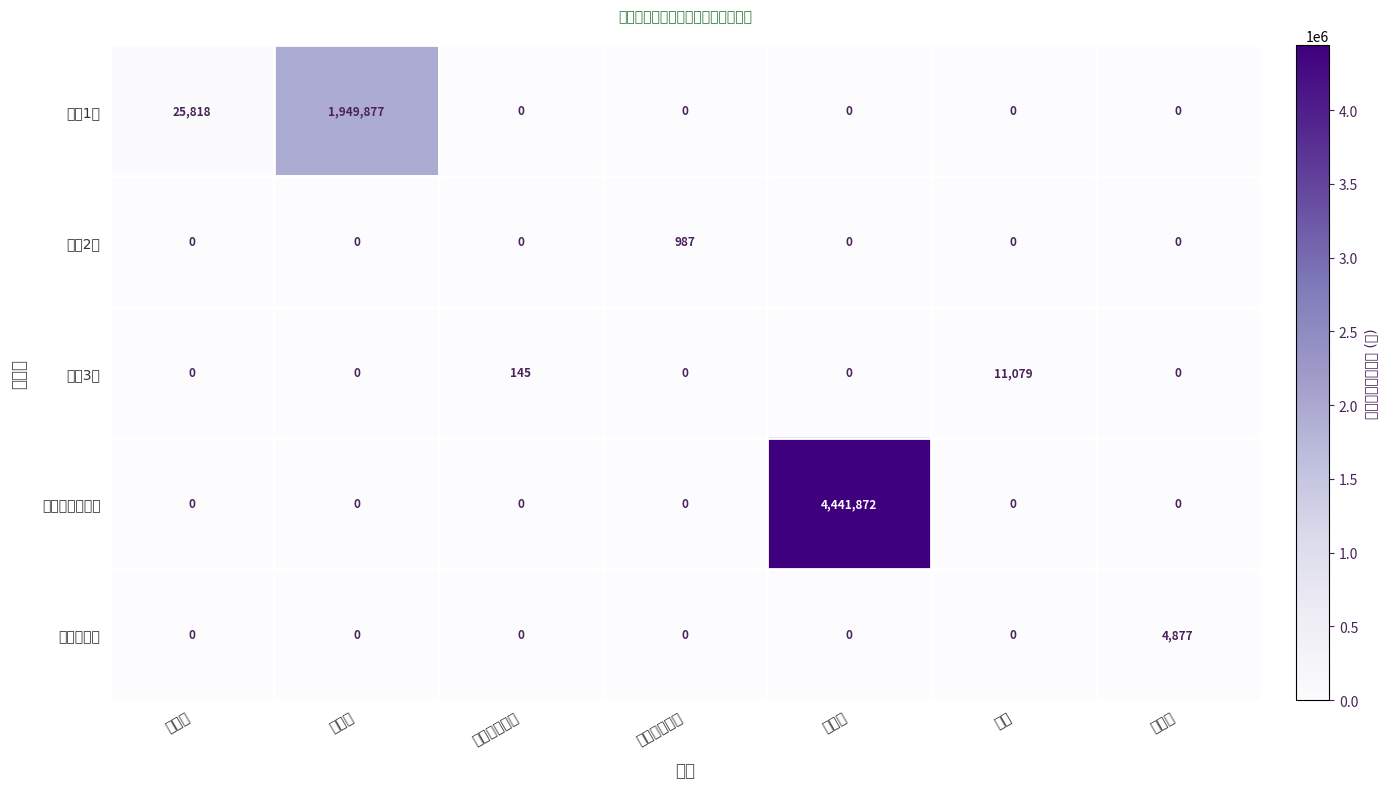

Reading left to right, extract all data points from this chart.

事业1部: 王雯雯=25818.0	沈长颖=1949877.0	王璟（销售）=0.0	戴平（销售）=0.0	邰伟庚=0.0	王曦=0.0	王鹤鸣=0.0
事业2部: 王雯雯=0.0	沈长颖=0.0	王璟（销售）=0.0	戴平（销售）=987.0	邰伟庚=0.0	王曦=0.0	王鹤鸣=0.0
事业3部: 王雯雯=0.0	沈长颖=0.0	王璟（销售）=145.0	戴平（销售）=0.0	邰伟庚=0.0	王曦=11079.0	王鹤鸣=0.0
媒体中心渠道部: 王雯雯=0.0	沈长颖=0.0	王璟（销售）=0.0	戴平（销售）=0.0	邰伟庚=4441872.0	王曦=0.0	王鹤鸣=0.0
商业策略部: 王雯雯=0.0	沈长颖=0.0	王璟（销售）=0.0	戴平（销售）=0.0	邰伟庚=0.0	王曦=0.0	王鹤鸣=4877.0